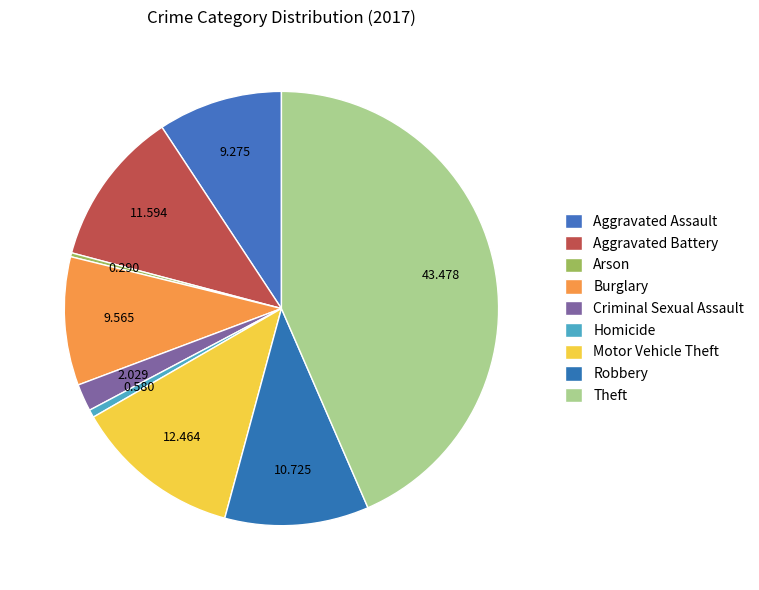

Is the sum of Aggravated Battery and Homicide greater than half?

No